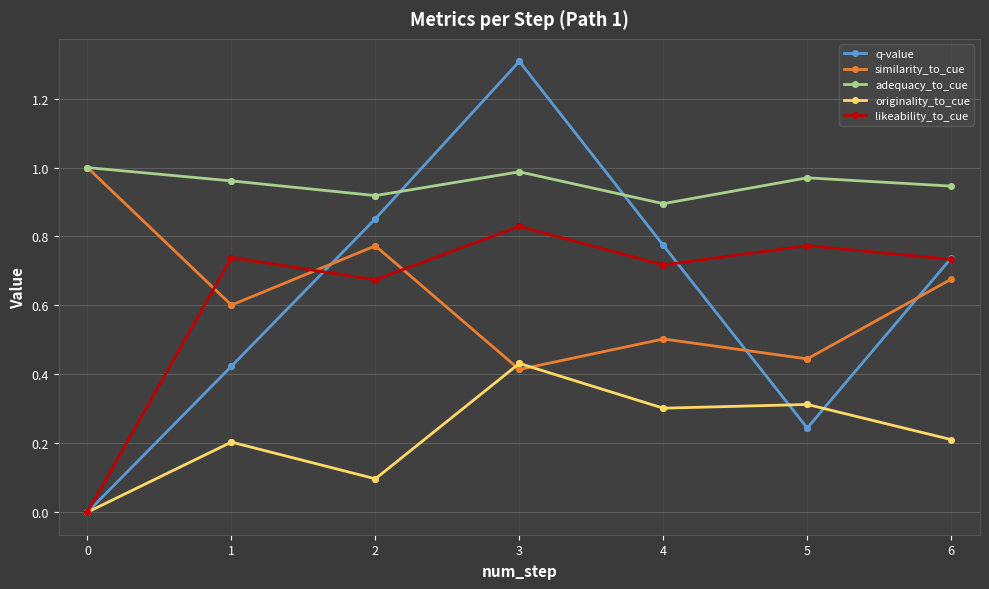

What is the maximum value shown in the chart?

1.3